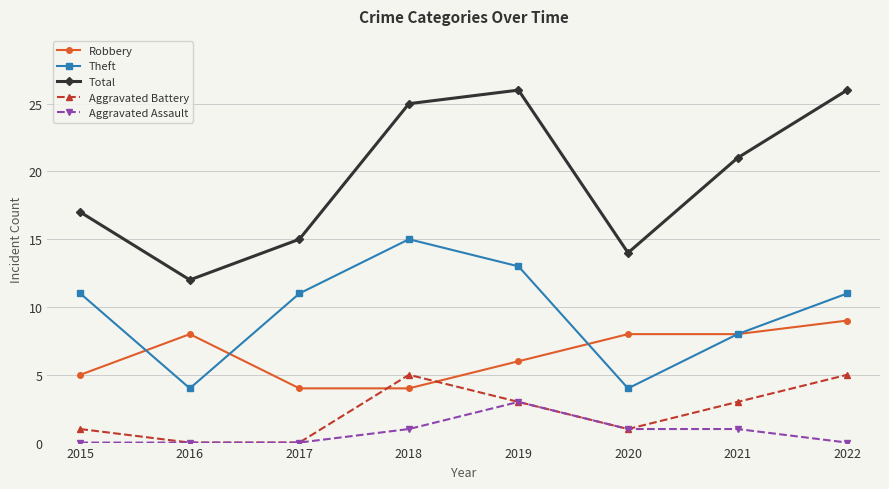

What is the total value across all series at 2018?

50